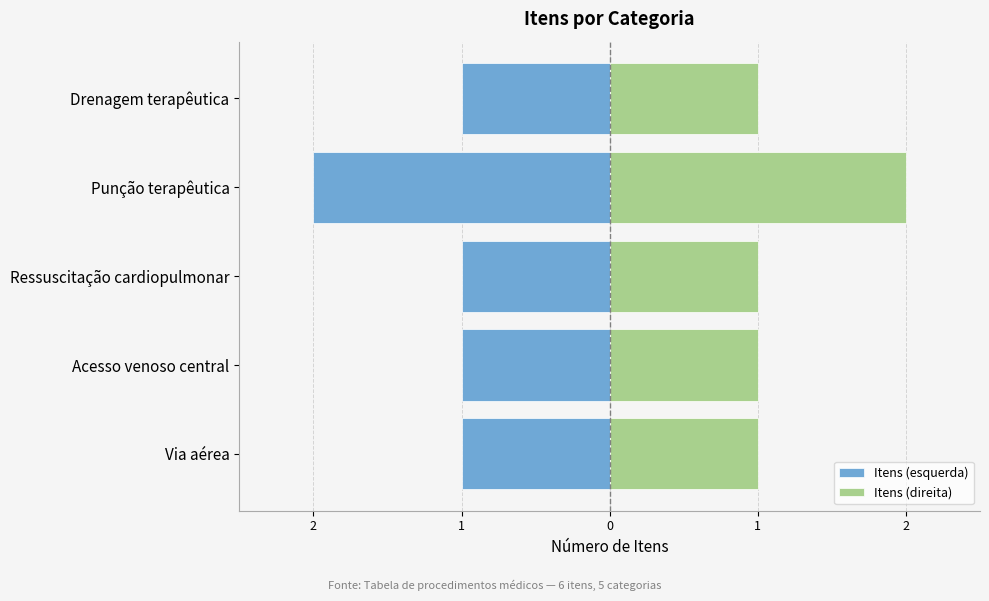

Reading left to right, transcribe all the data shown in this chart.

Itens (esquerda): -1	-1	-1	-2	-1
Itens (direita): 1	1	1	2	1